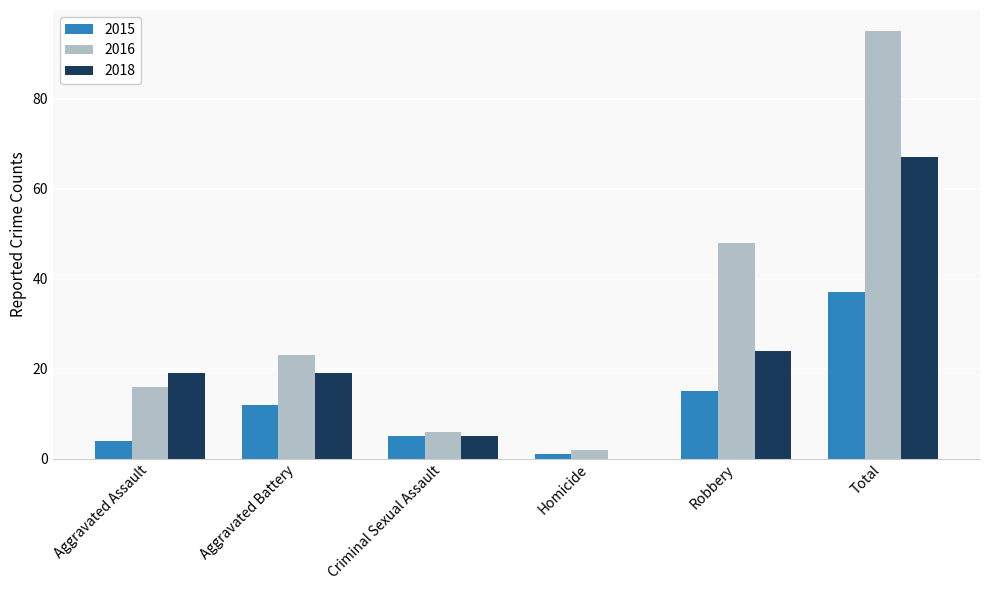

Is it true that 2016 equals 79 at Robbery?

False